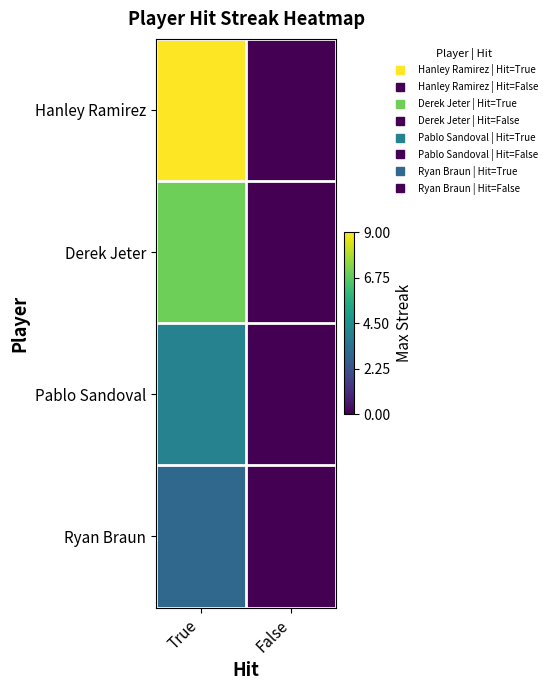

What is the maximum value shown in the chart?

9